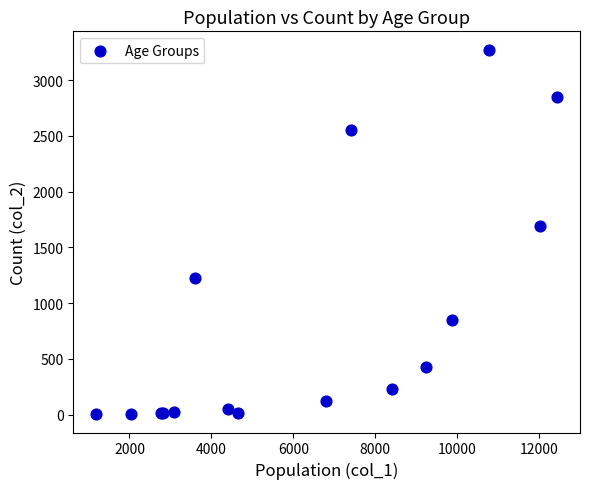

What Y value in the scatter plot is closest to 1638?

1690